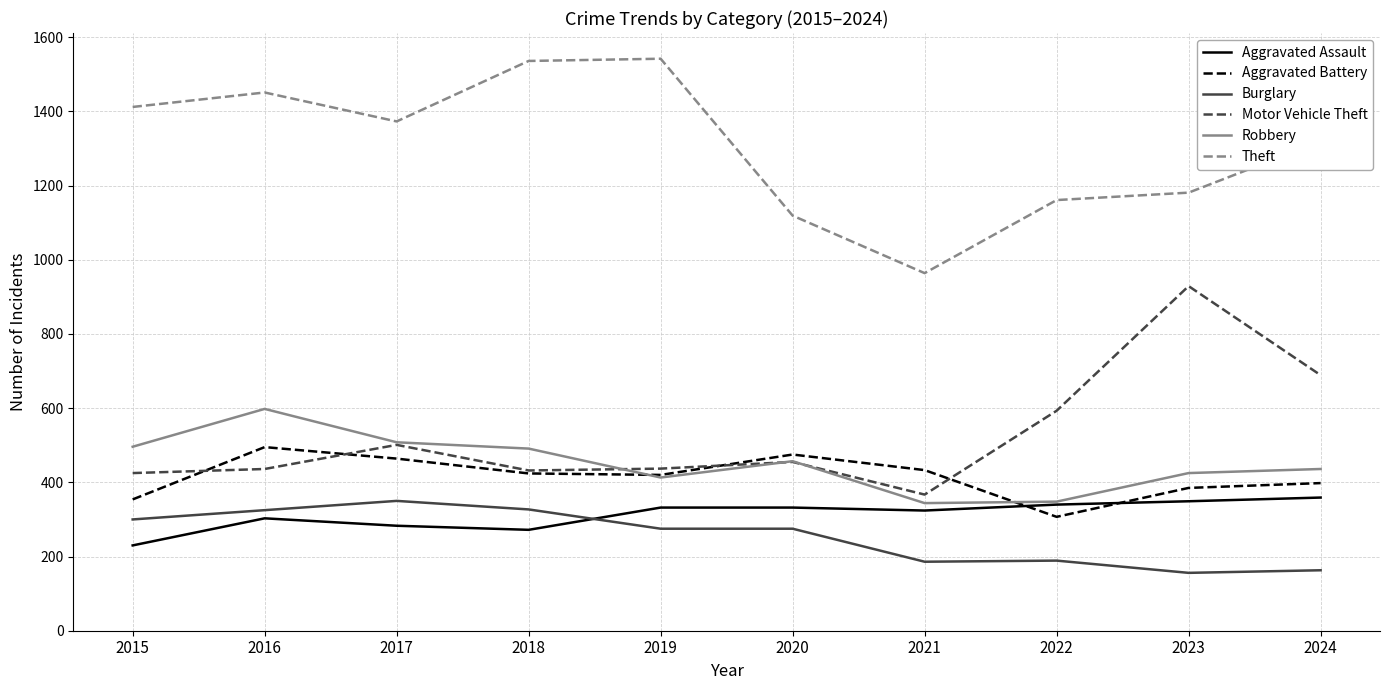

True or false: Aggravated Assault and Theft intersect in this chart.

False